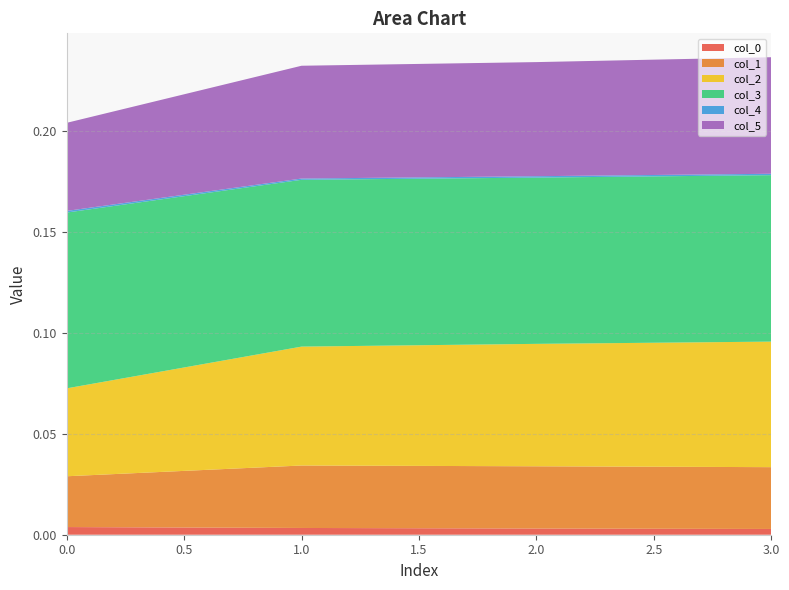

Reading left to right, what are all the values shown in this chart?

col_0: 0.0	0.0	0.0	0.0
col_1: 0.0	0.0	0.0	0.0
col_2: 0.0	0.1	0.1	0.1
col_3: 0.1	0.1	0.1	0.1
col_4: 0.0	0.0	0.0	0.0
col_5: 0.0	0.1	0.1	0.1